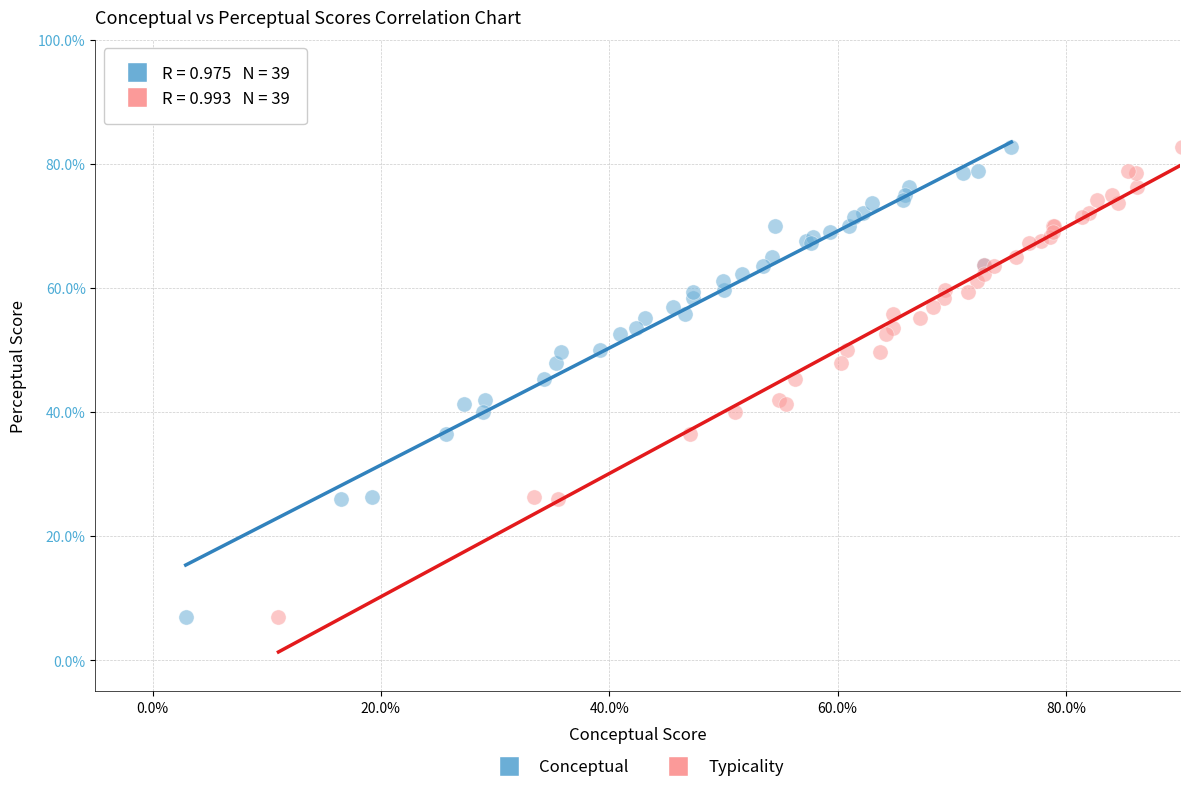

What are all the series names shown in the legend?

Conceptual, Typicality